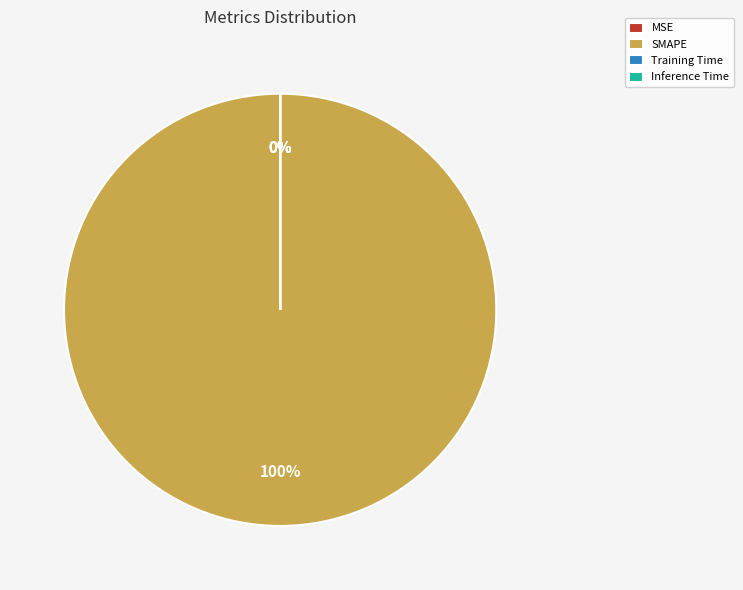

Which category has the biggest portion of the pie?

SMAPE